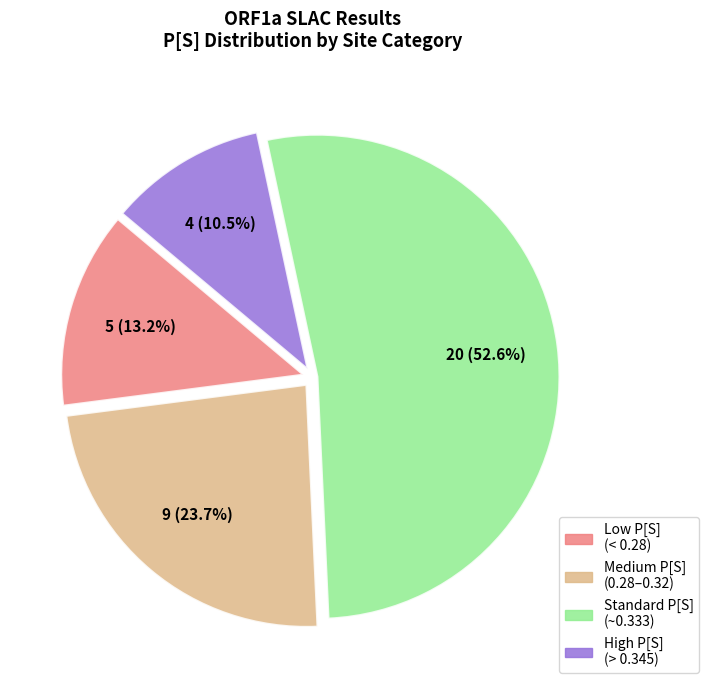

Is there a majority slice in this chart?

Yes